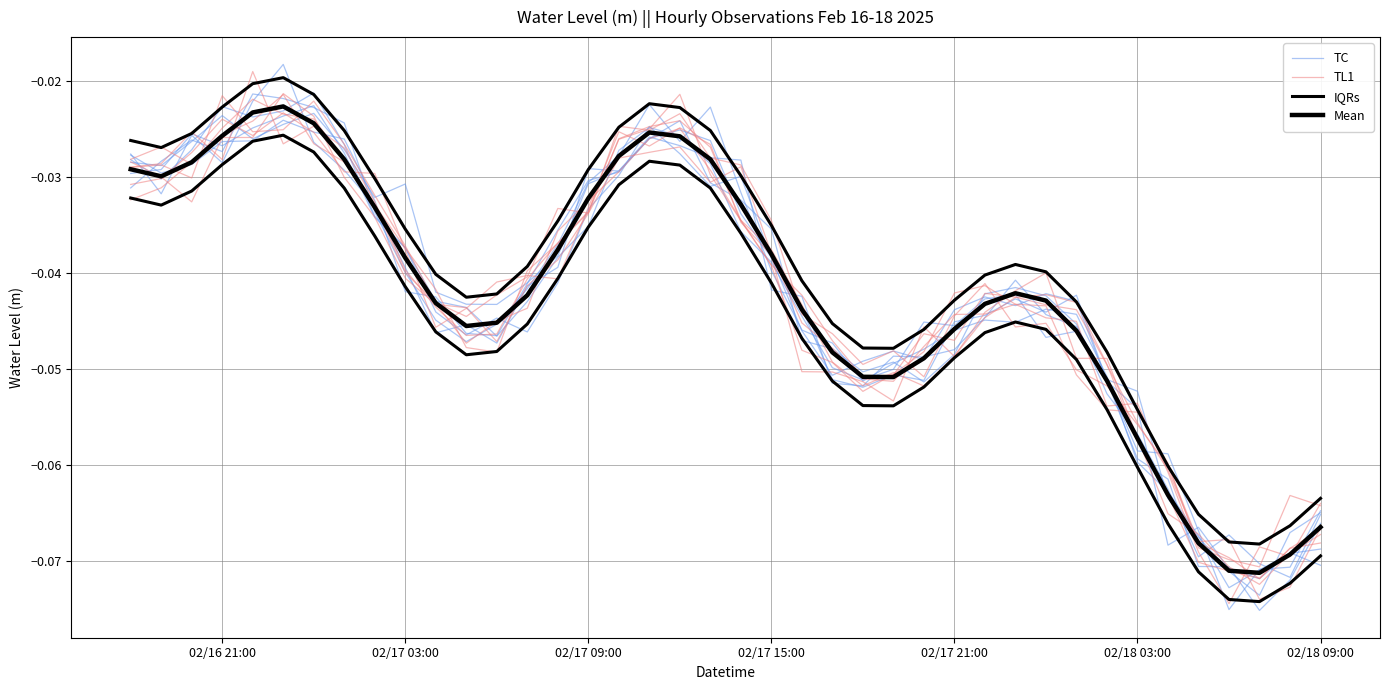

True or false: Mean has more than 2 interior local peaks.

True